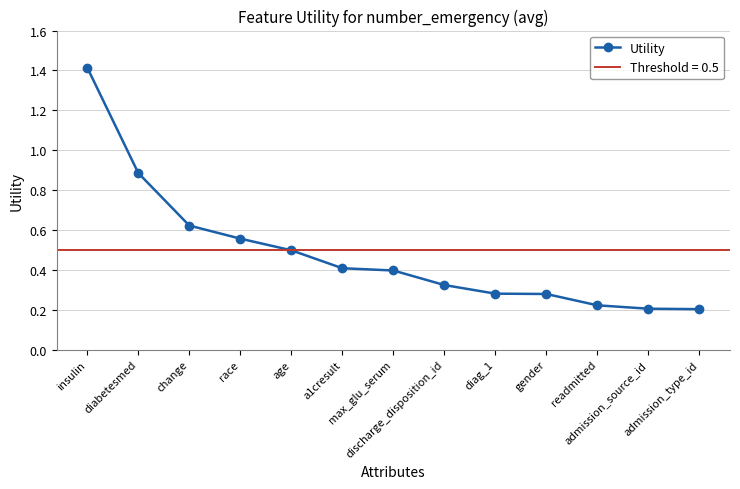

Does the chart have visible grid lines?

Yes